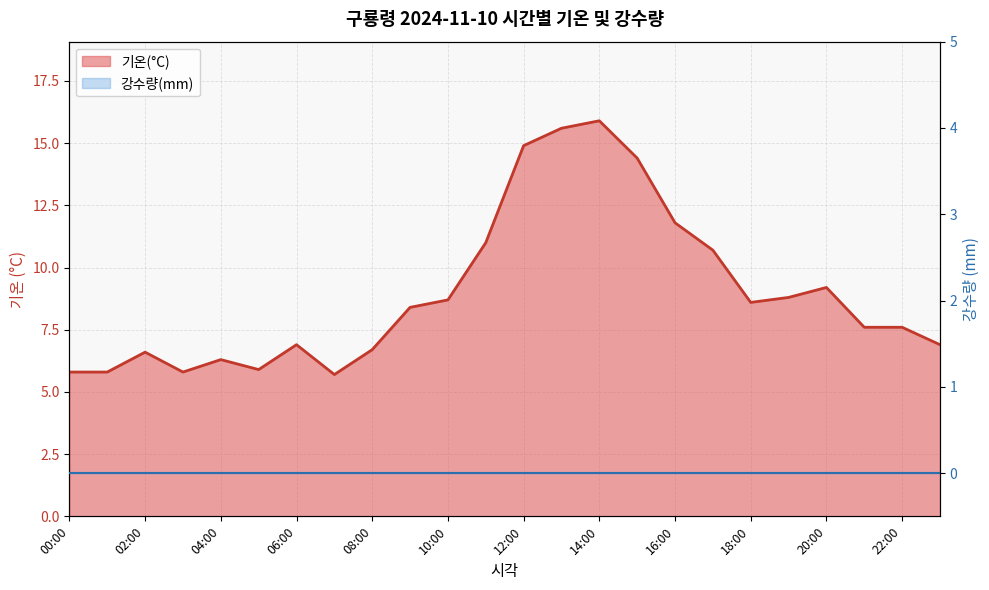

What is the value of the 11th point from the left?

8.7